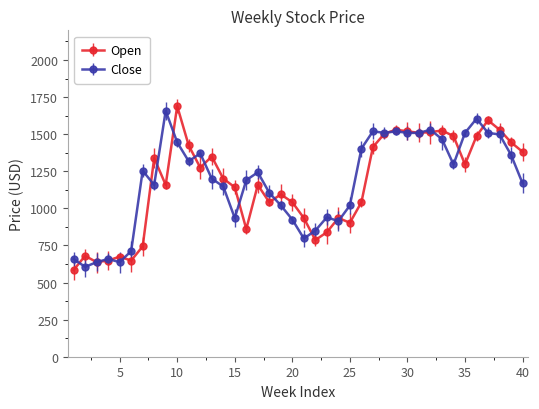

What is the average value of the Close series?

1182.7